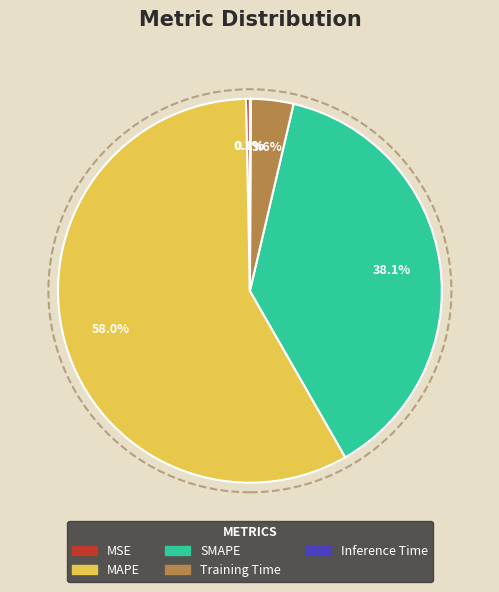

Does any single category account for the majority?

Yes